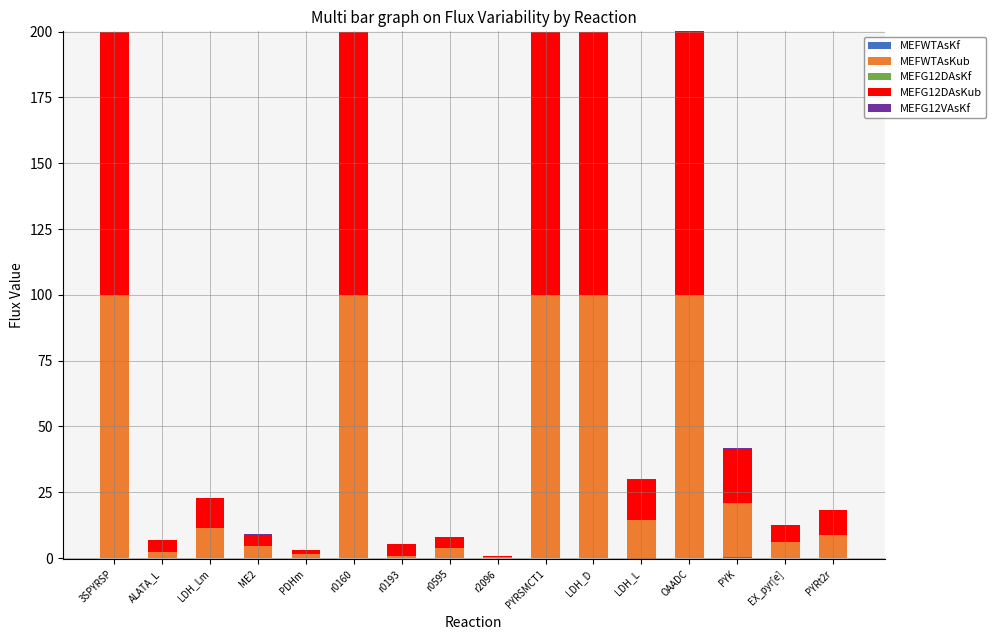

Which series has the widest spread of values?

MEFWTAsKub